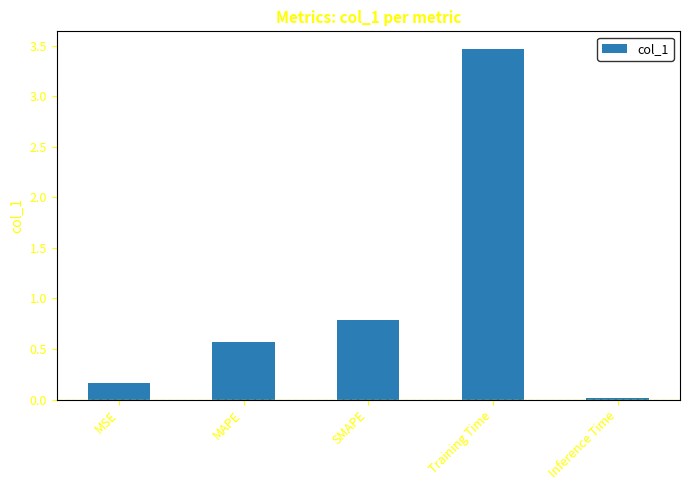

What is the change in value from SMAPE to Training Time?

+2.7